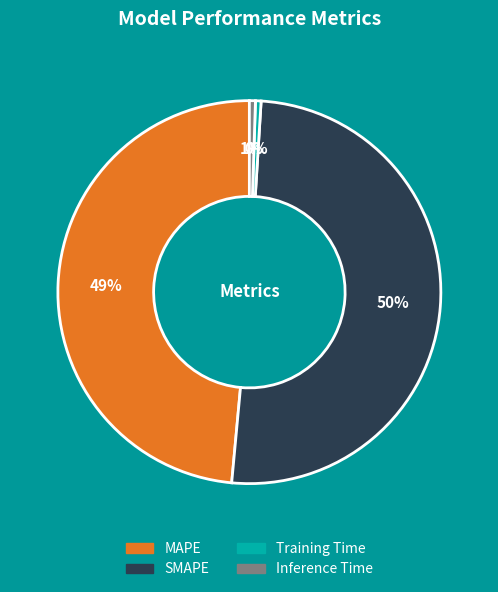

What is the majority slice?

SMAPE